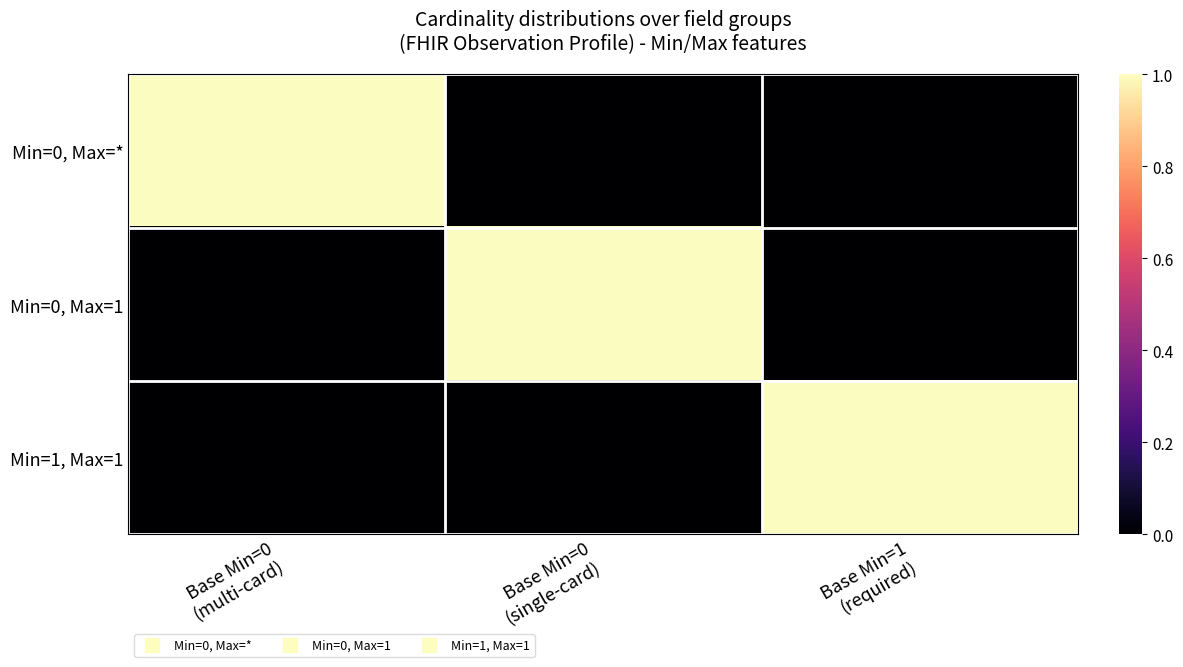

What is the spread (max minus min) of values at Base Min=0
(single-card)?

1